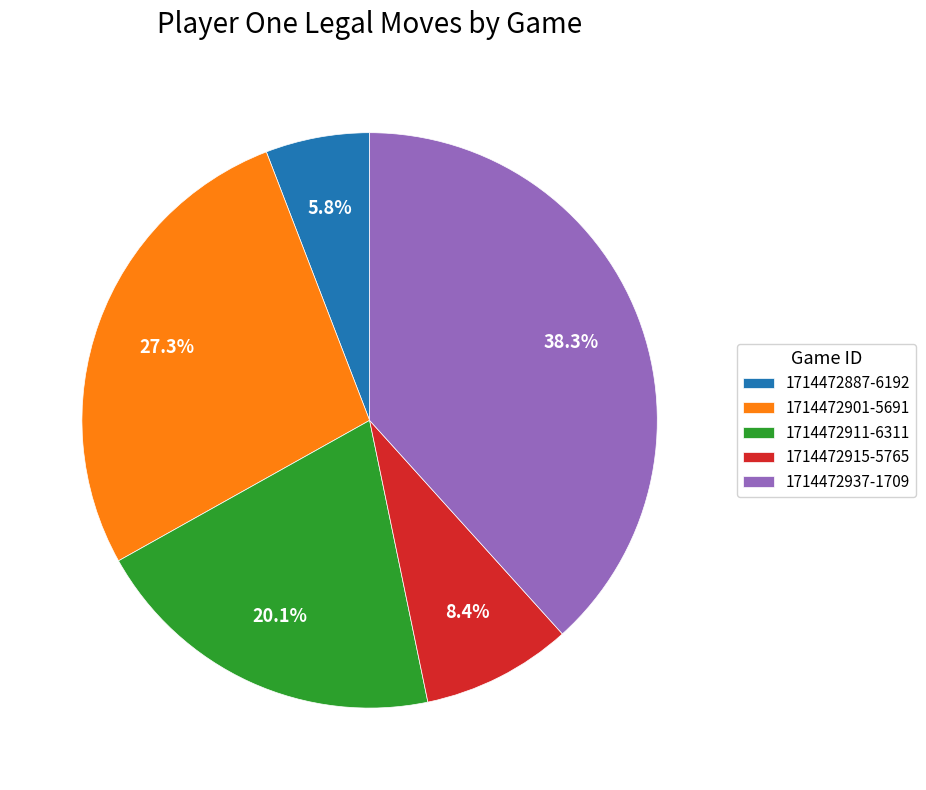

Combined, do 1714472915-5765 and 1714472911-6311 account for over 50%?

No